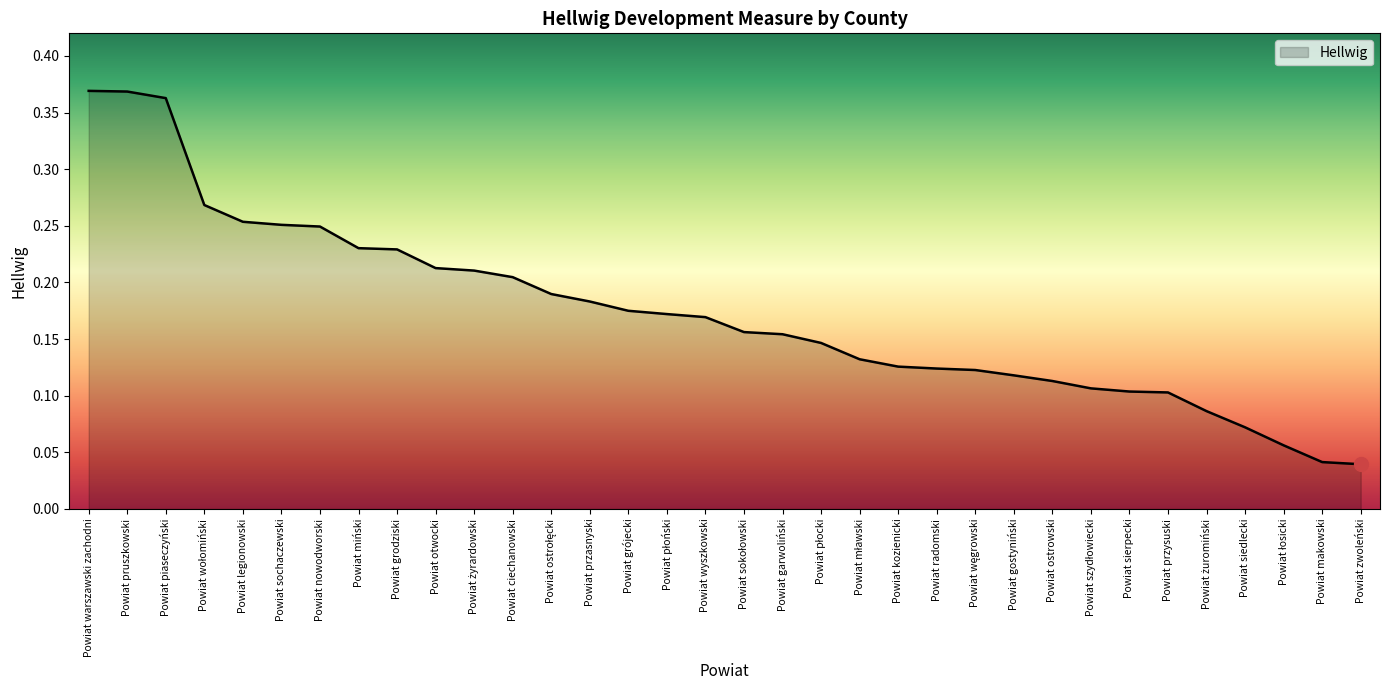

Is it true that the value at Powiat przasnyski is 0.1?

False